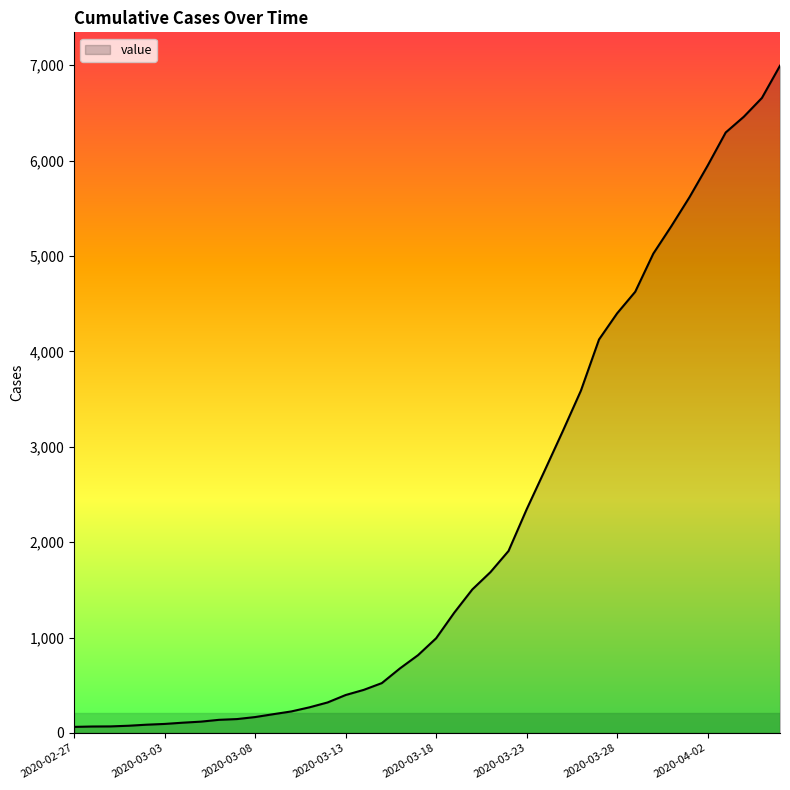

Does the chart have visible grid lines?

No